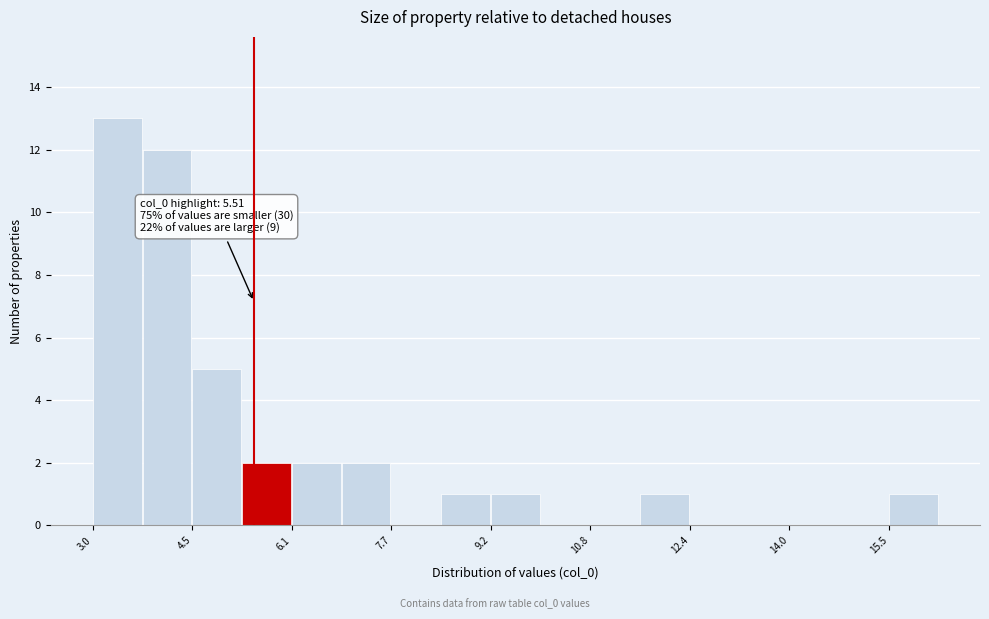

Around what value on the x-axis is the tallest bar? Give the approximate position of its centre, as read against the axis.

3.4